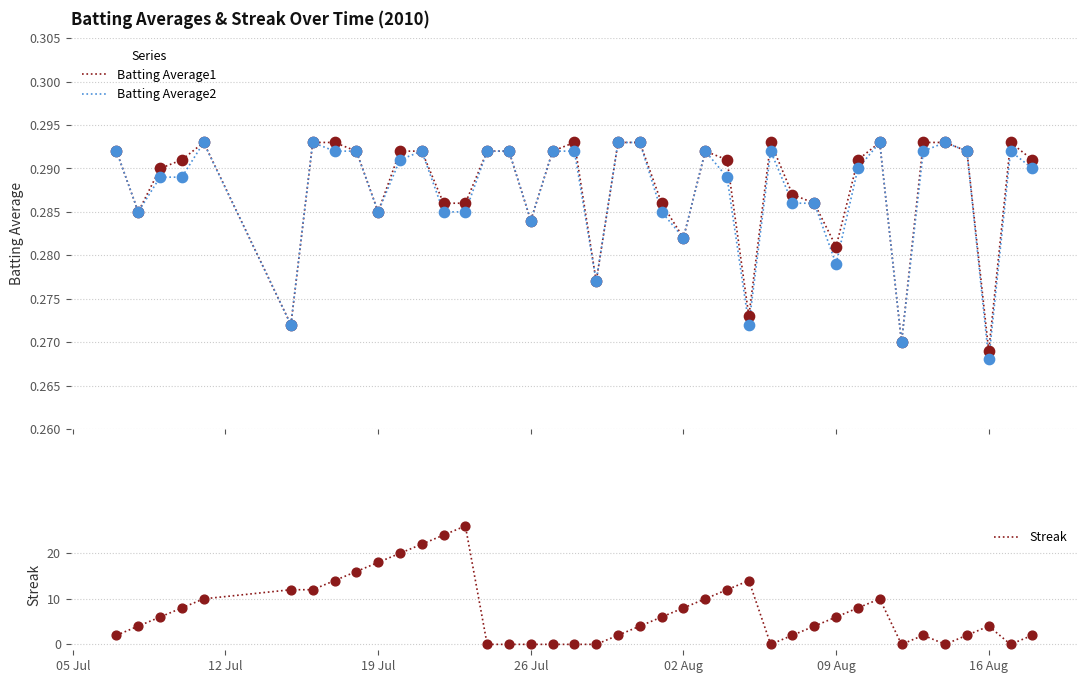

What is the highest value of the Streak series?

26